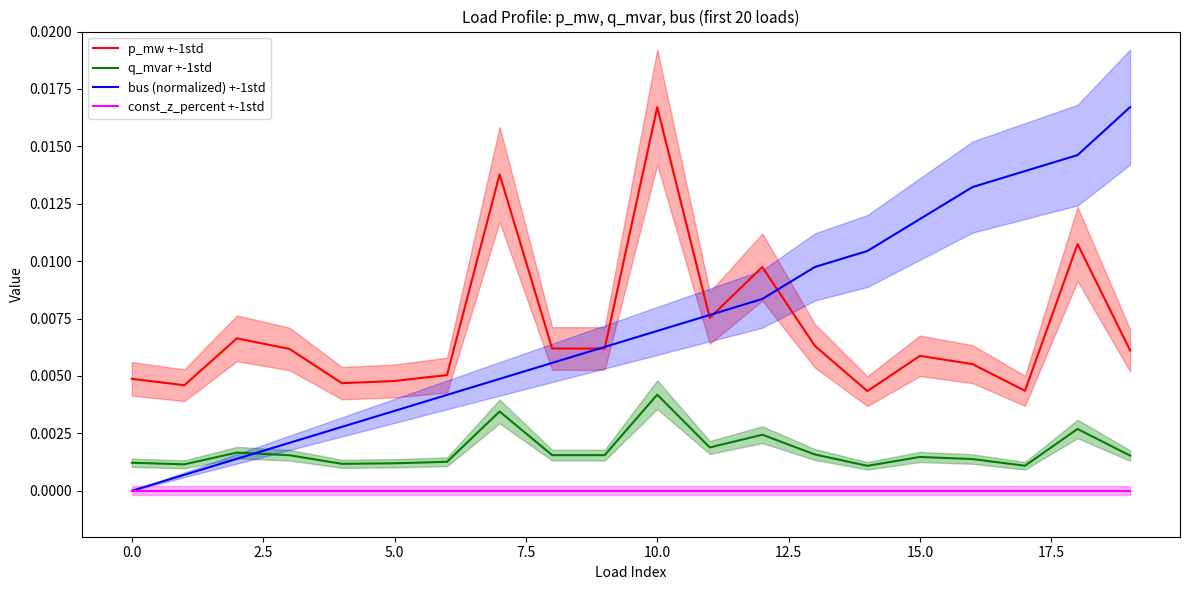

True or false: const_z_percent +-1std has more than 2 points higher than both neighbors.

False